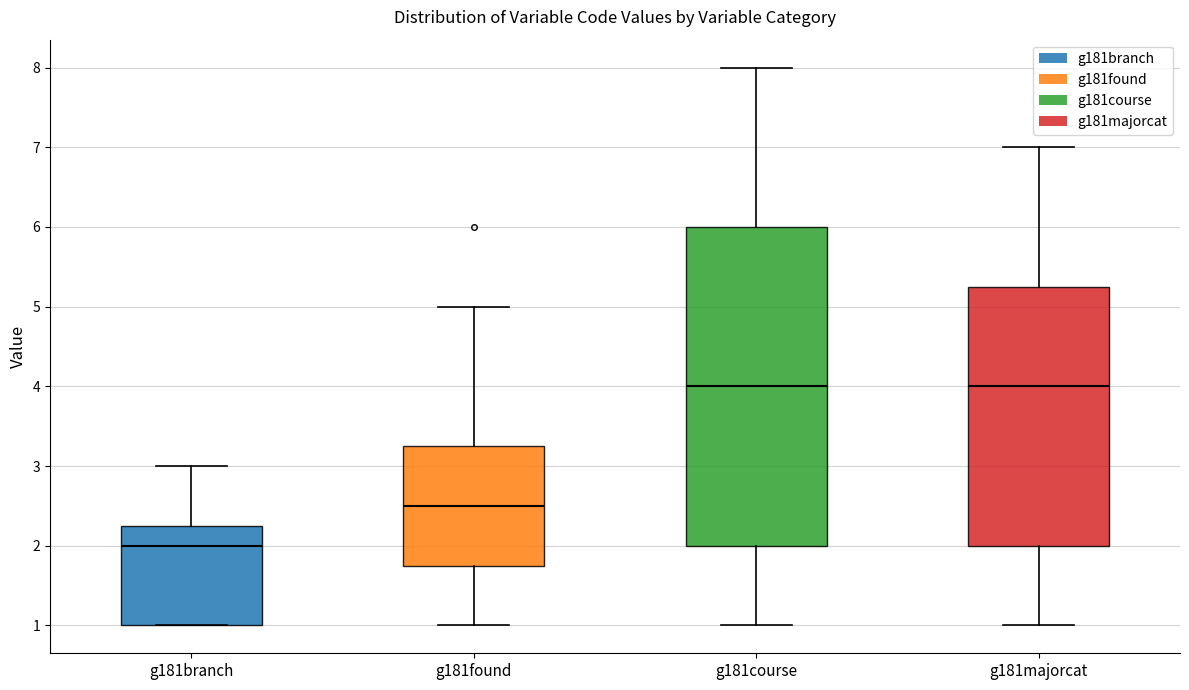

Reading left to right, transcribe this box plot: for each box, give where its median line is, the range the box spans, and where its two whiskers end, as read against the y-axis. The values are not printed on the chart, so give them approximately, as read against the axis.

g181branch: median 2.0, box 1.0 to 2.3, whiskers 1.0 to 3.0
g181found: median 2.5, box 1.8 to 3.3, whiskers 1.0 to 5.0
g181course: median 4.0, box 2.0 to 6.0, whiskers 1.0 to 8.0
g181majorcat: median 4.0, box 2.0 to 5.3, whiskers 1.0 to 7.0